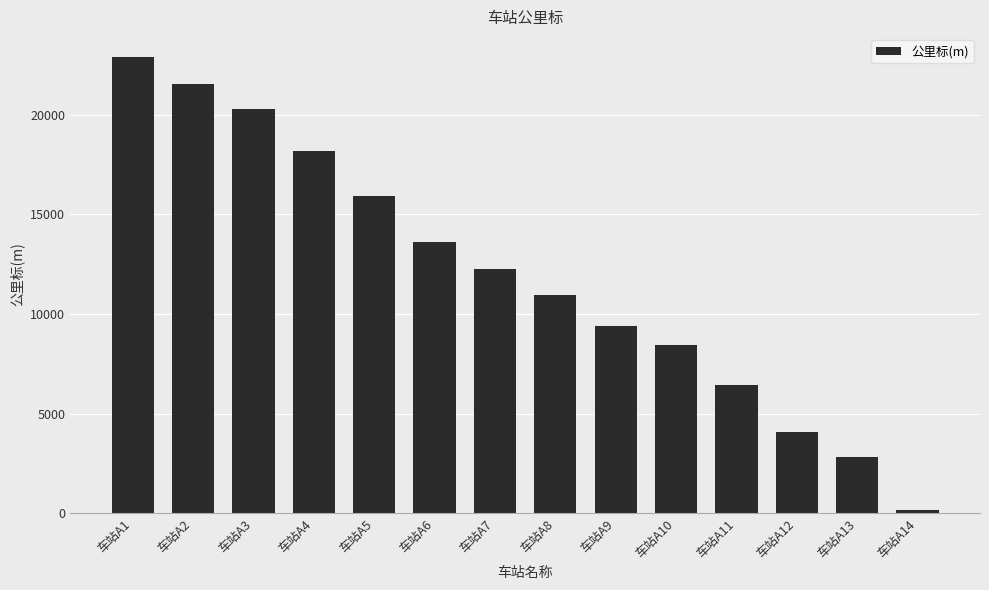

What is the difference between the maximum and minimum values?

22728